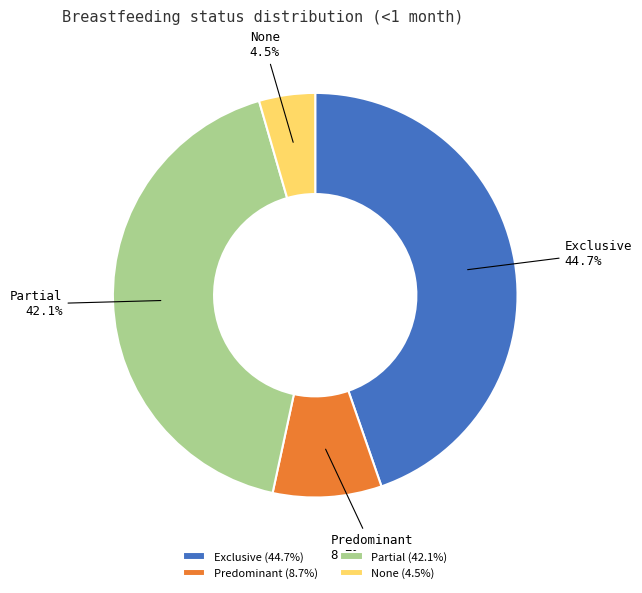

To the nearest percent, what percentage of the pie is Exclusive?

45%